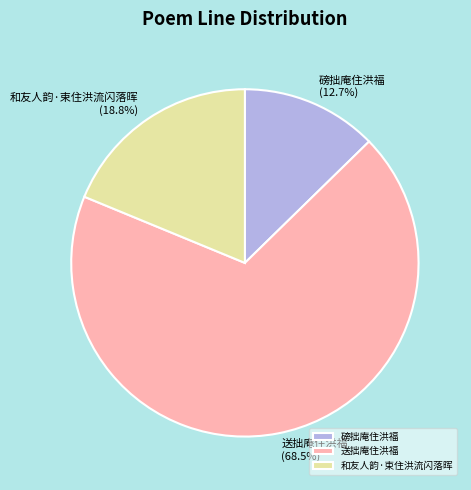

How much of the chart is everything except 送拙庵住洪福?

31.5%